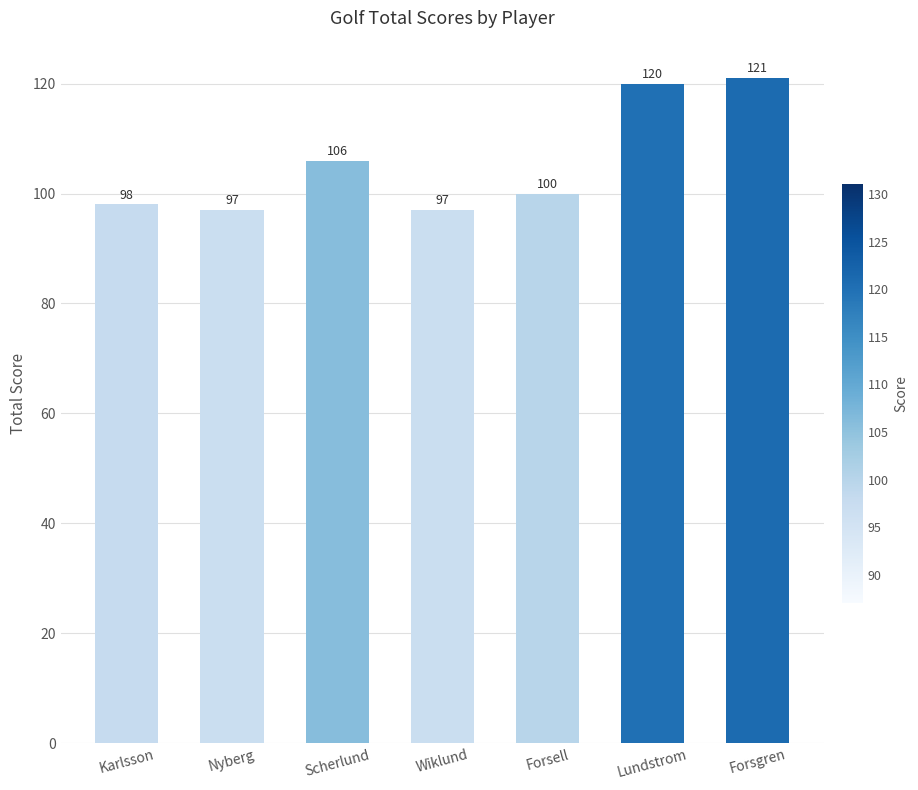

What is the label of the 4th bar from the right?

Wiklund